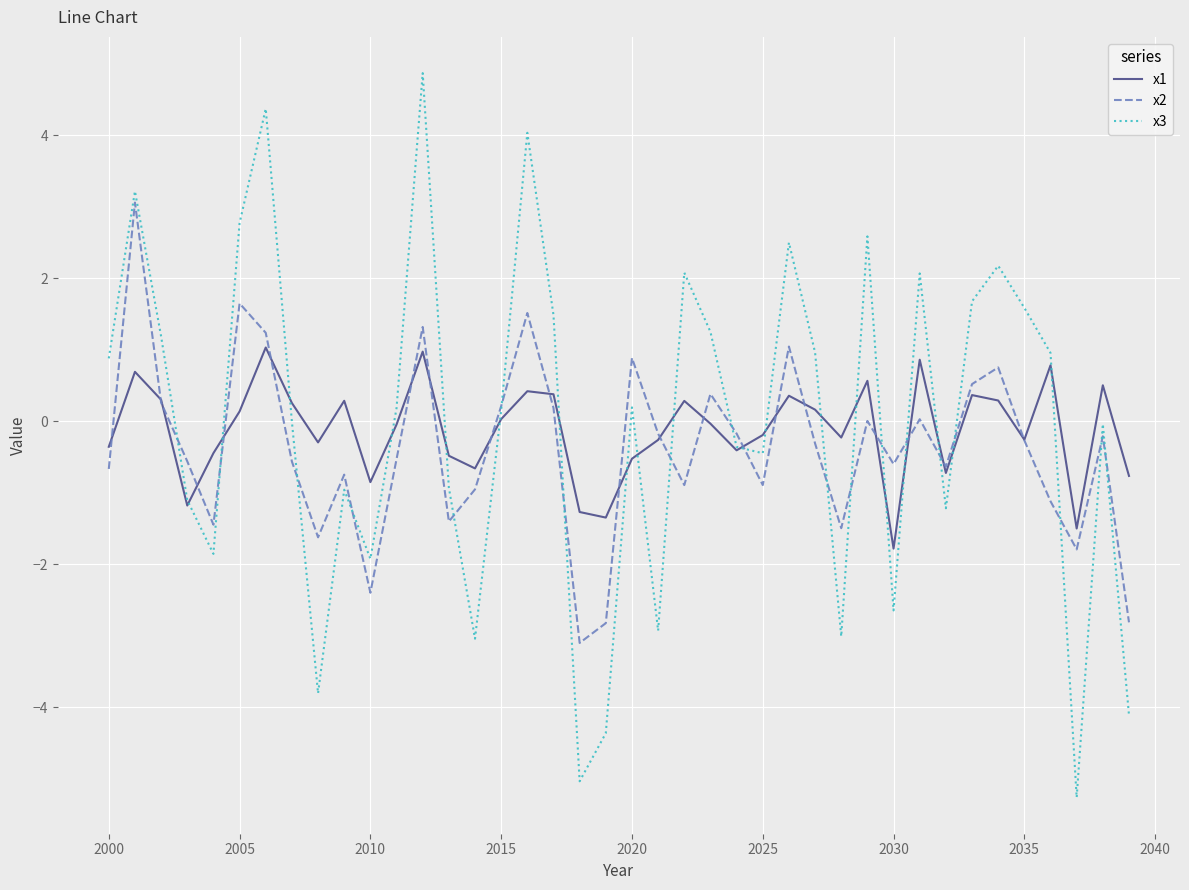

Count the number of data series in this chart.

3